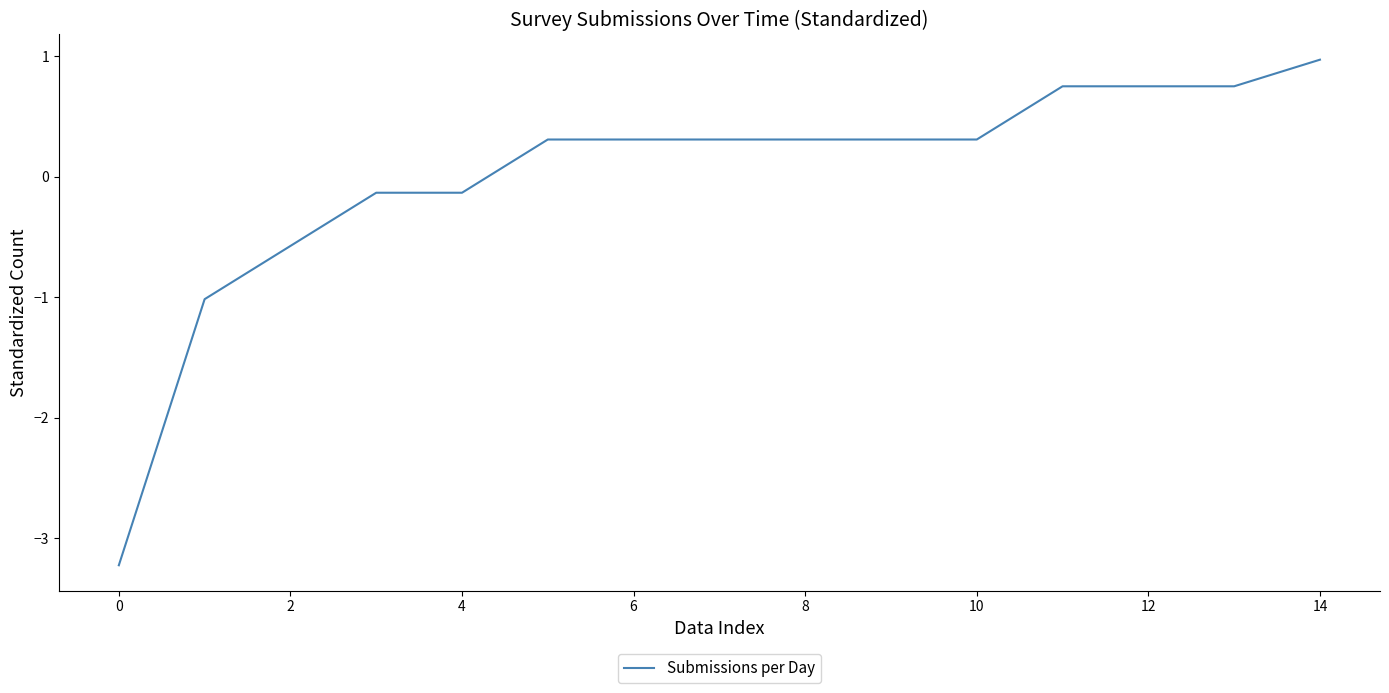

What is the difference between the maximum and minimum values?

4.2